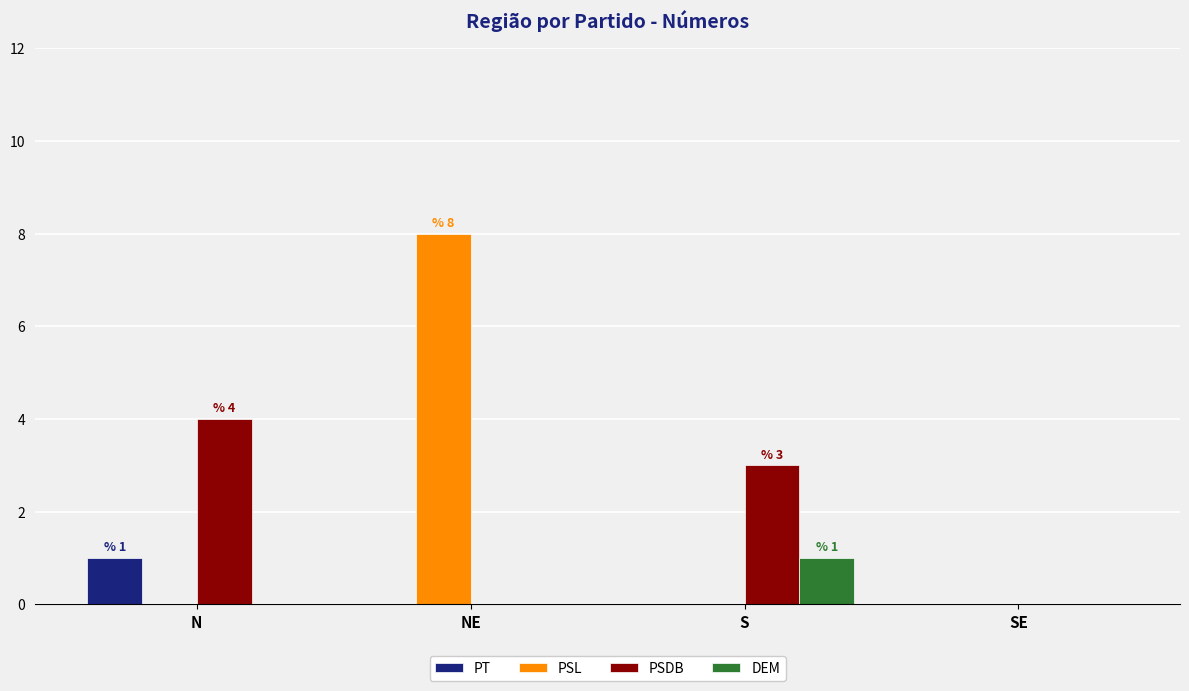

Reading left to right, list all the values displayed in this chart.

PT: N=1	NE=0	S=0	SE=0
PSL: N=0	NE=8	S=0	SE=0
PSDB: N=4	NE=0	S=3	SE=0
DEM: N=0	NE=0	S=1	SE=0